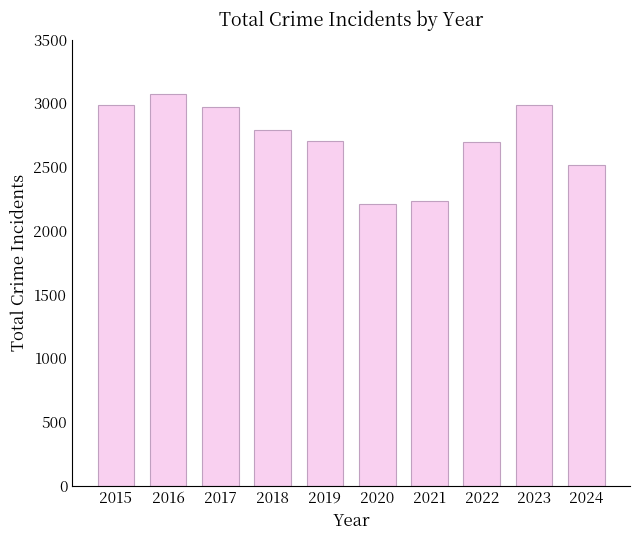

What is the value of the 8th bar from the left?

2698